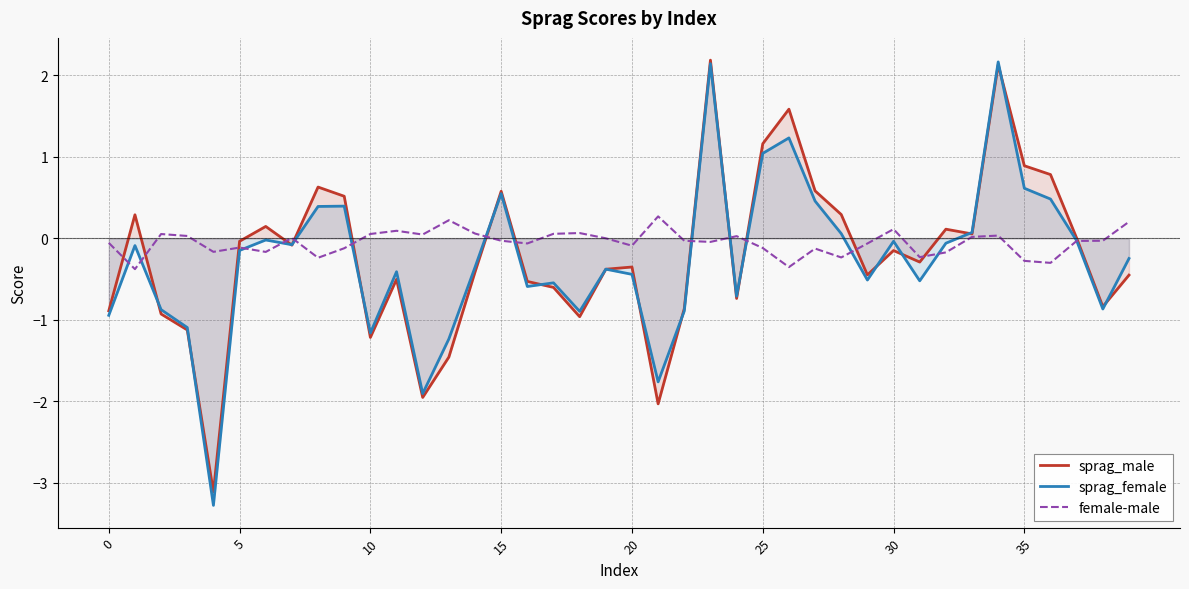

How many intersections are there between female-male and sprag_female?

14